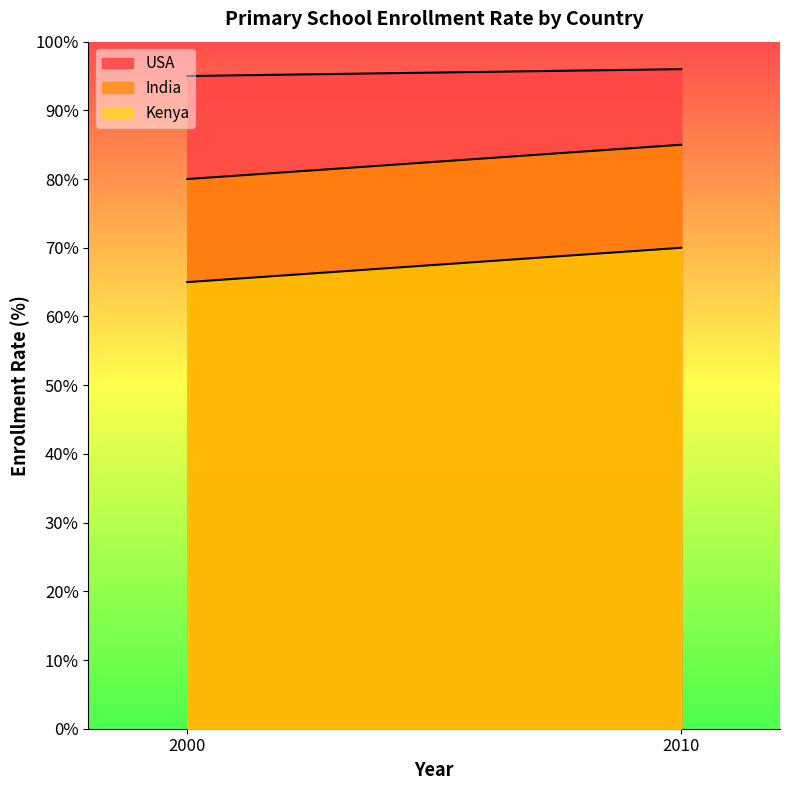

The India series shows 41 at 2010. True or false?

False